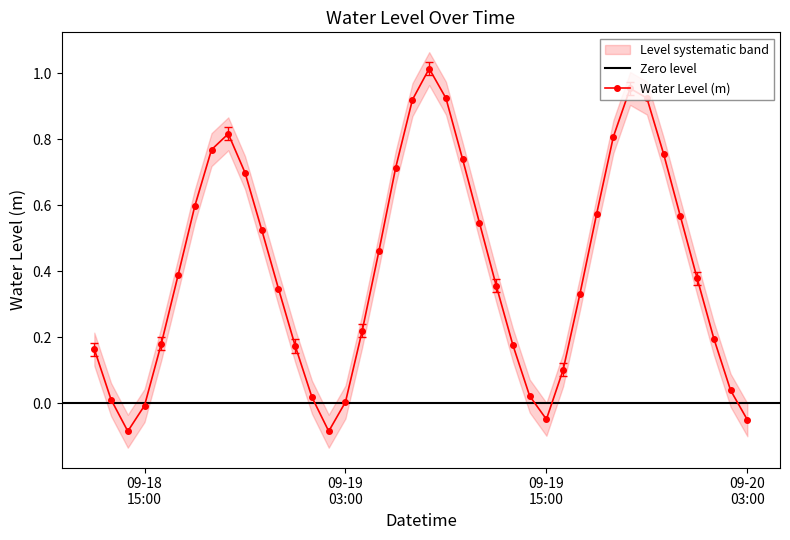

What is the sum of the values at 2025-09-19 18:00:00 and 2025-09-19 07:00:00?

1.5